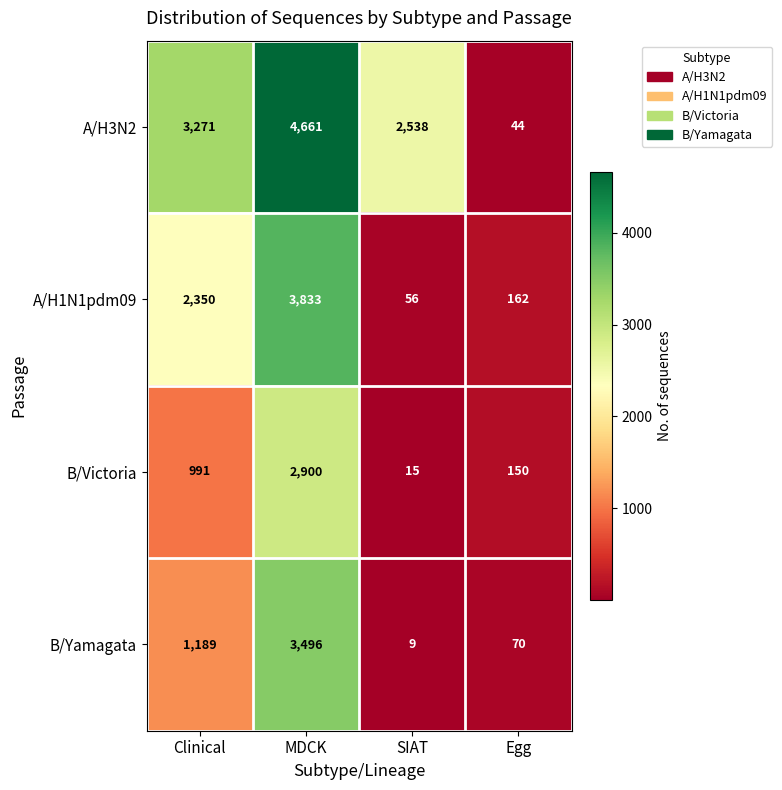

Which label corresponds to the largest value in the chart?

MDCK